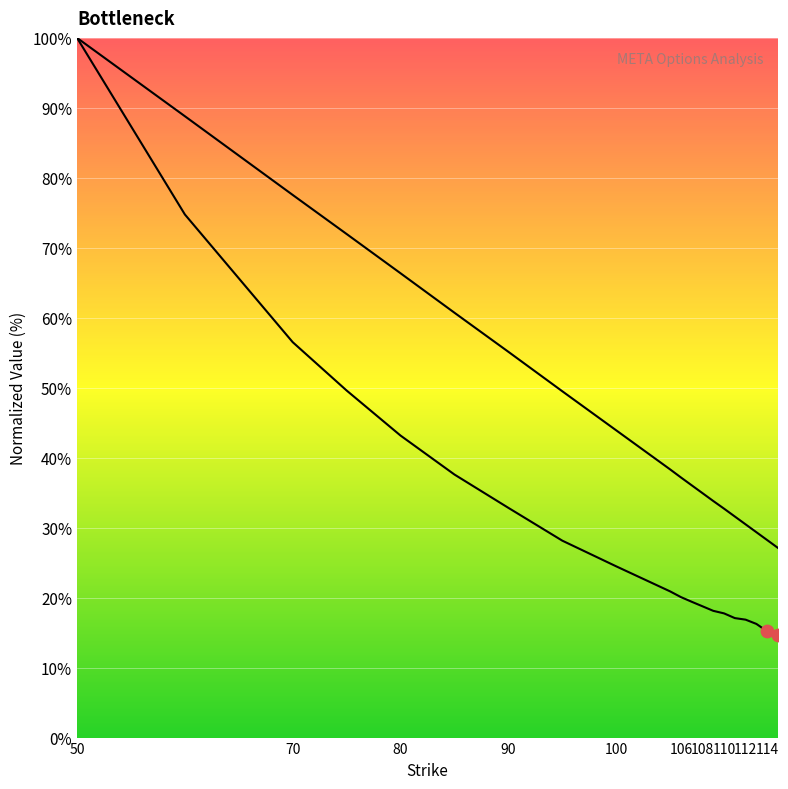

What are all the series names shown in the legend?

iv, theo